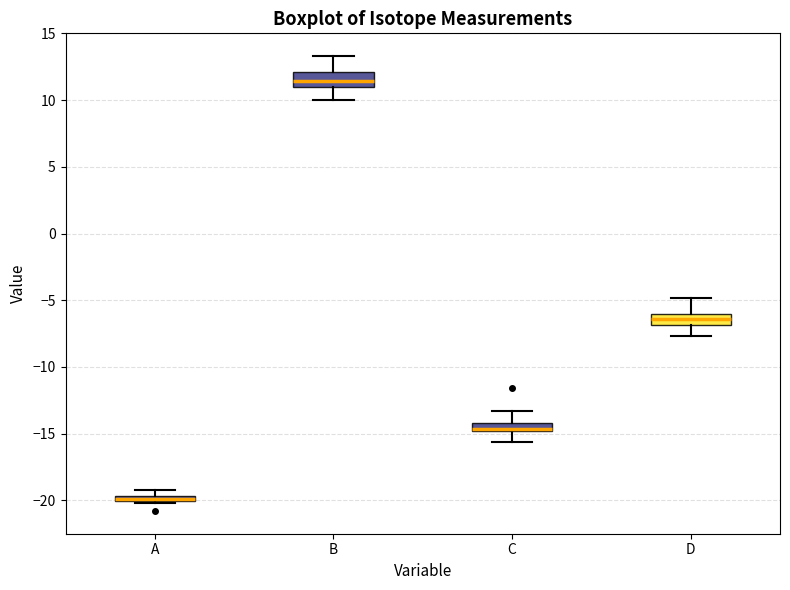

Where is the lower edge of the box for C on the y-axis? The values are not printed on the chart, so give them approximately, as read against the axis.

-15.0